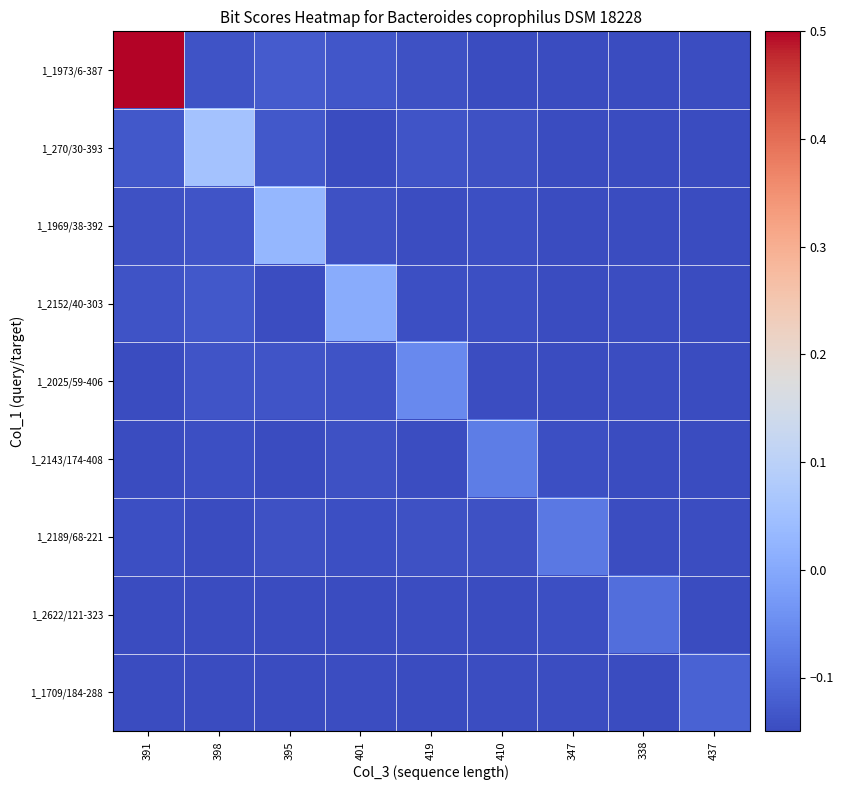

At how many categories does at least one series exceed 0?

4